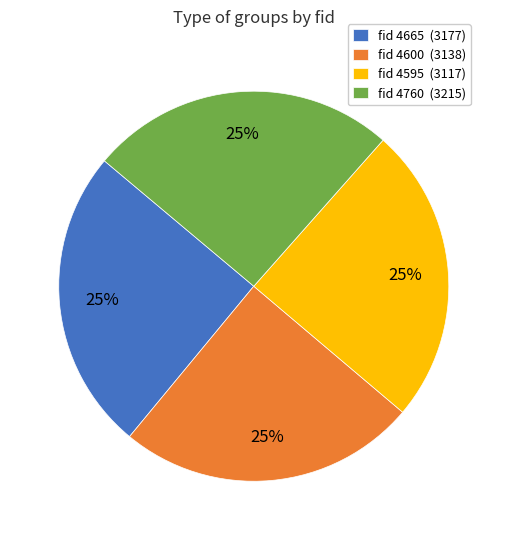

To the nearest percent, what is the combined percentage of fid 4595 (3117) and fid 4665 (3177)?

50%